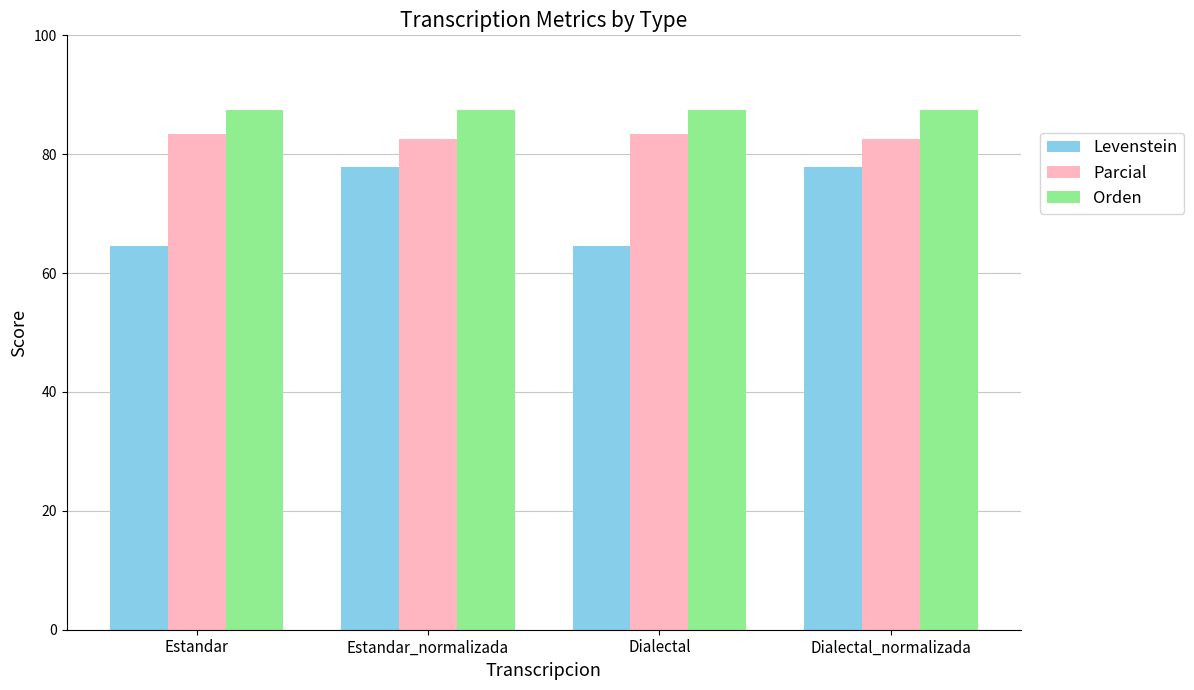

Which series changed the most between Estandar_normalizada and Dialectal?

Levenstein